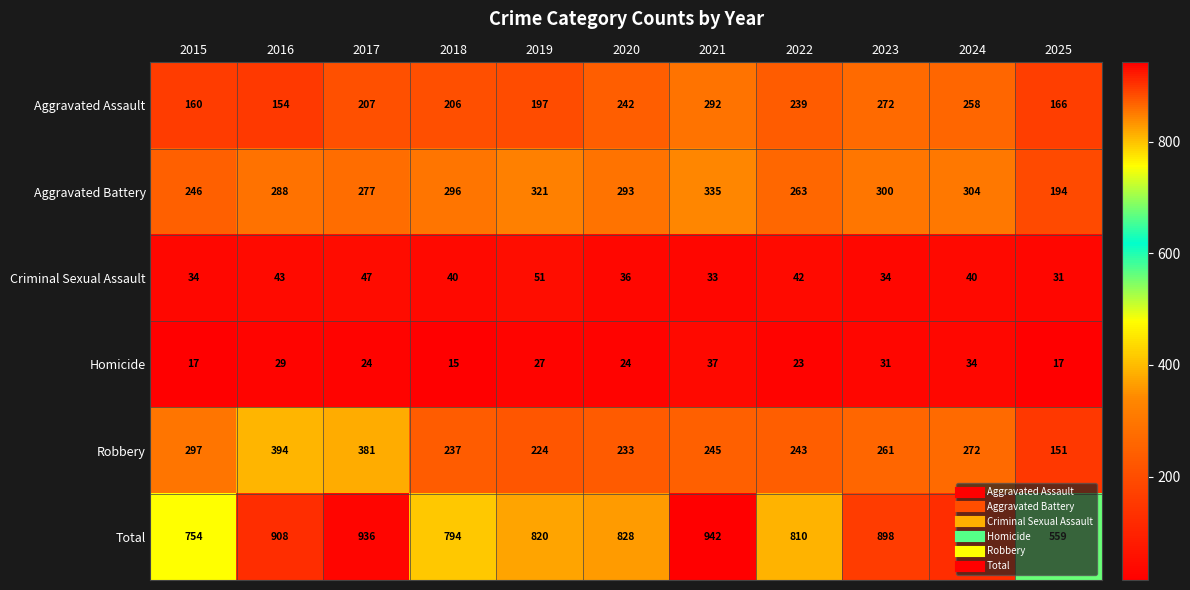

Is it true that Criminal Sexual Assault equals 63 at 2018?

False